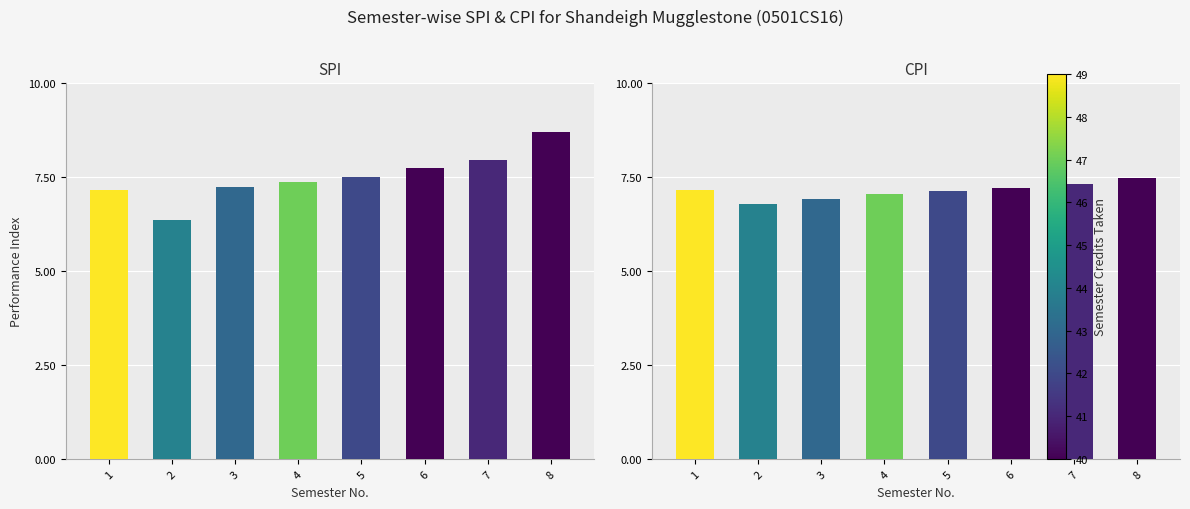

Which has a higher value, 5 or 7?

7